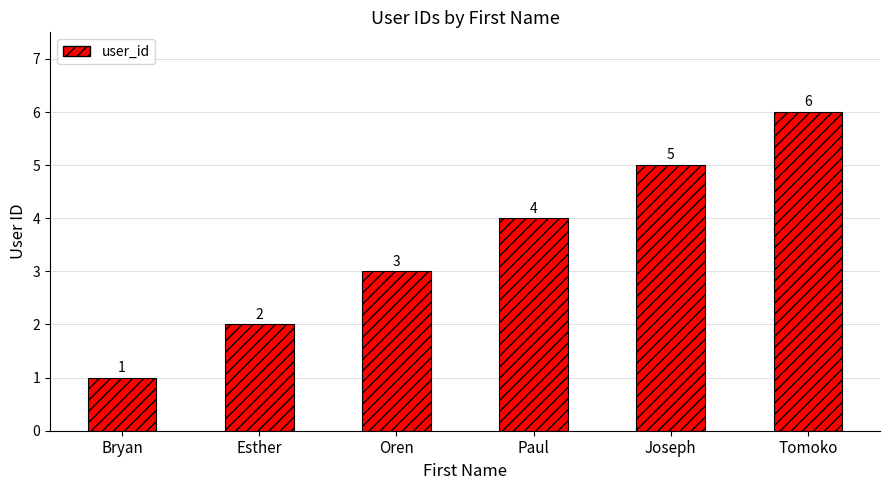

At which category does the chart reach its peak across all series?

Tomoko